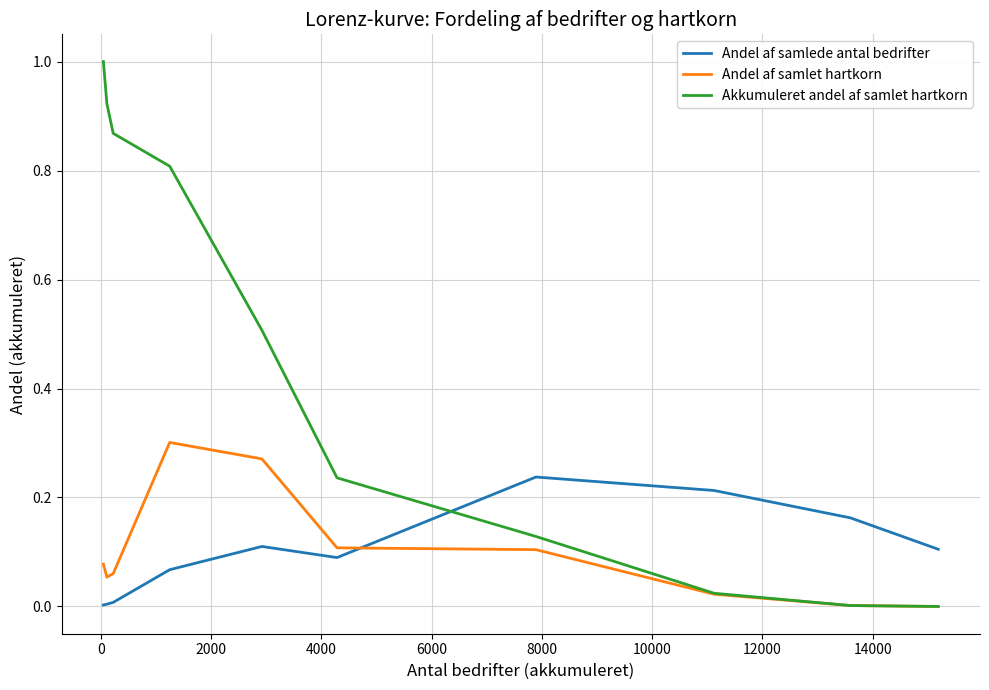

How many categories are shown in the chart?

10